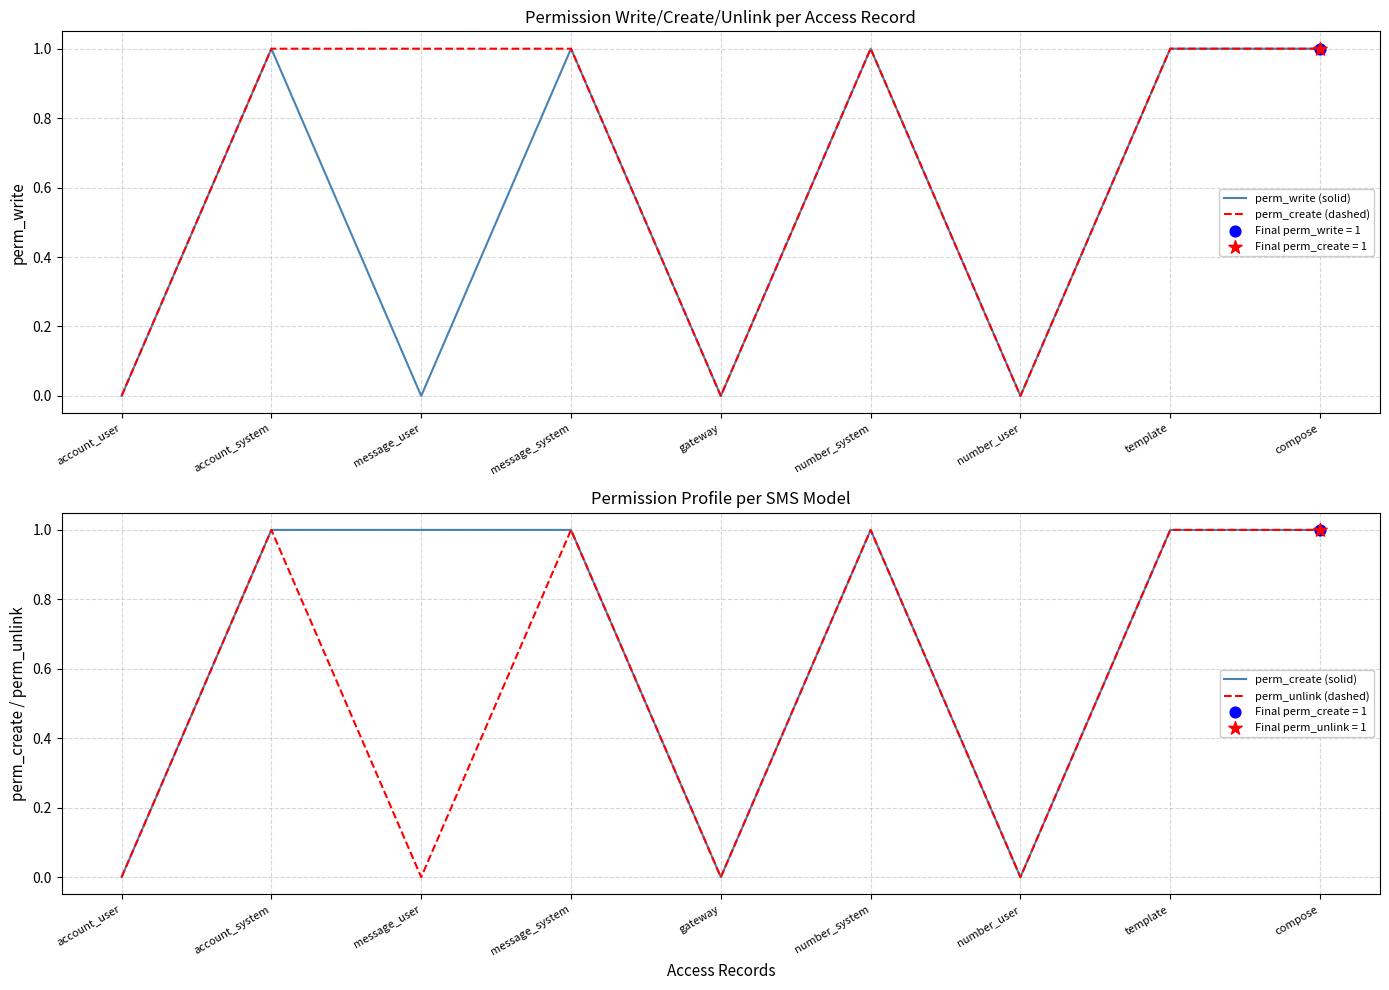

At which category is the sum across all series the highest?

account_system